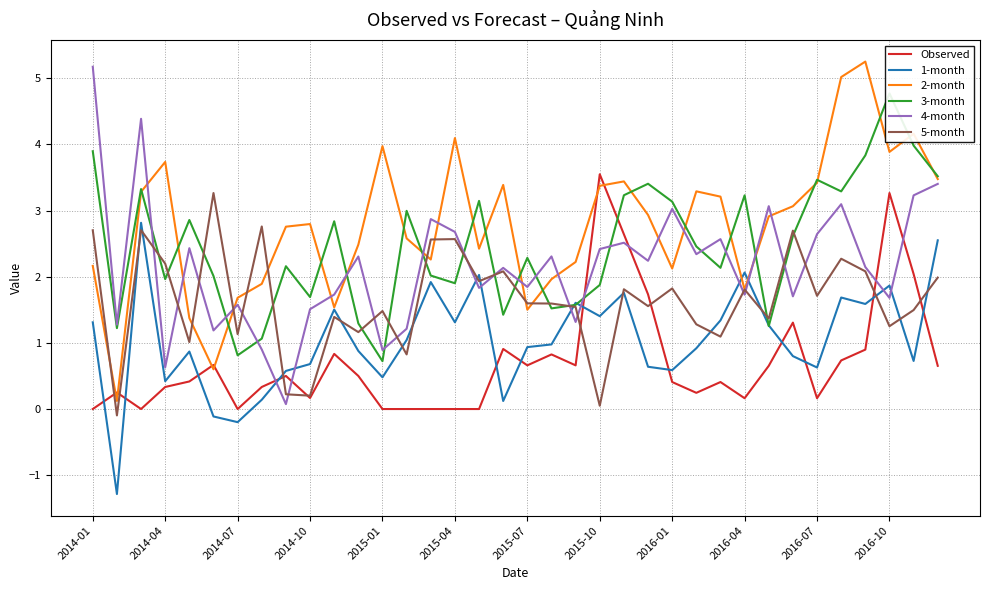

Which series has the widest spread of values?

2-month